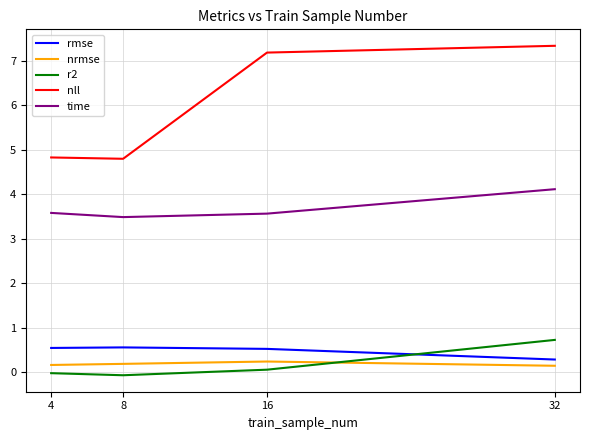

Is the value of time at 16 greater than the value of nll at 16?

No